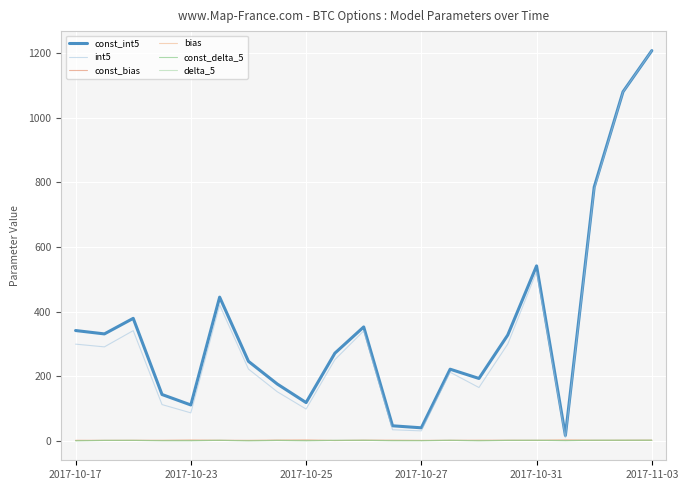

Which series has the largest range (max minus min)?

int5